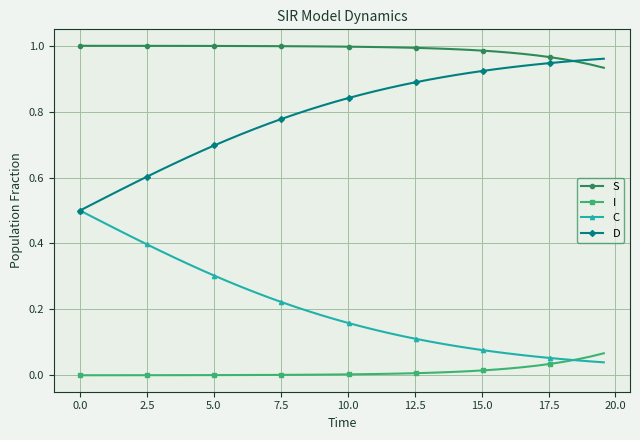

List the series in order of their overall mean, lowest first.

I, C, D, S